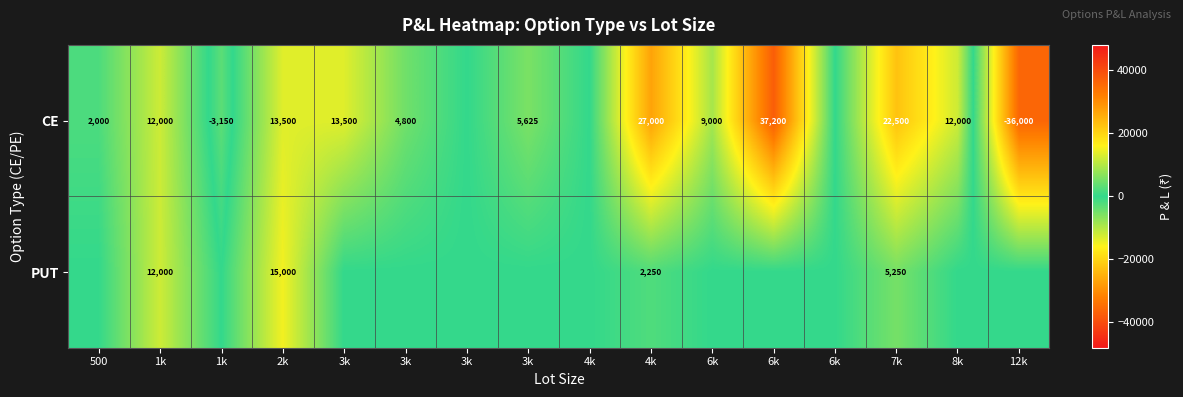

What is the maximum value for CE?

37200